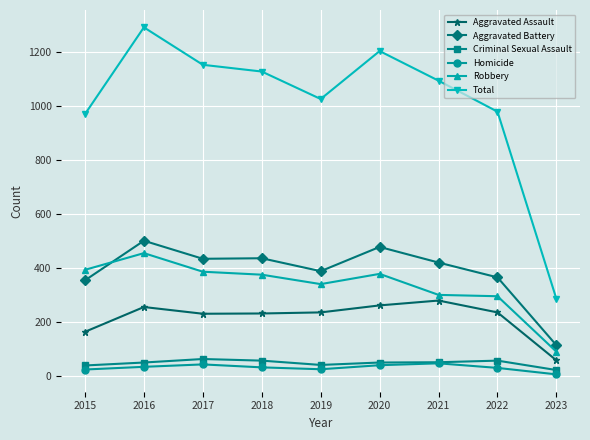

Is it true that Total equals 534 at 2020?

False